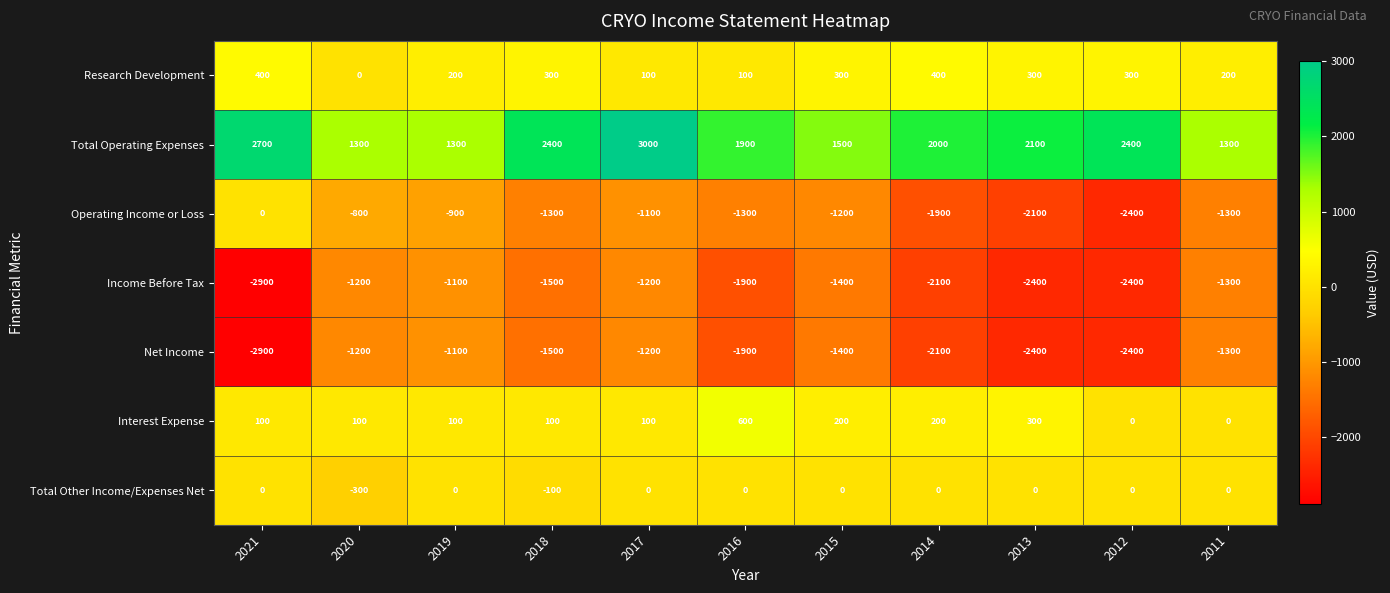

Read the Income Before Tax value at 2013, to the nearest 100.

-2400